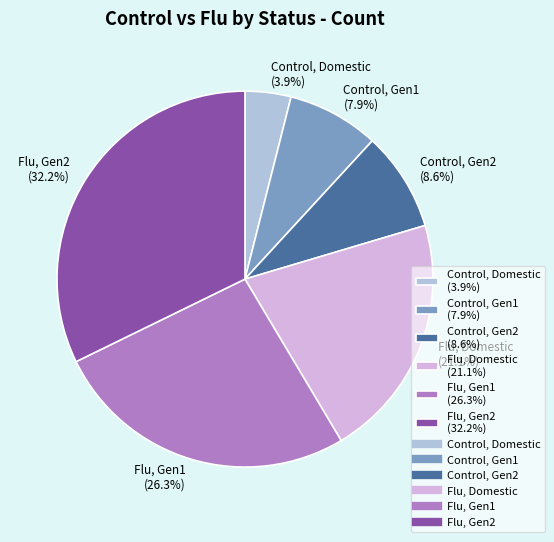

To the nearest percent, what is the difference between the Control, Gen1 and Flu, Domestic slice percentages?

13%